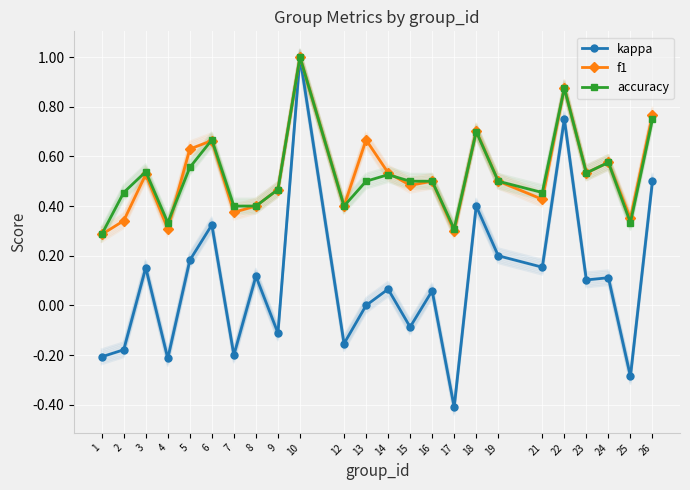

What are all the series names shown in the legend?

kappa, f1, accuracy